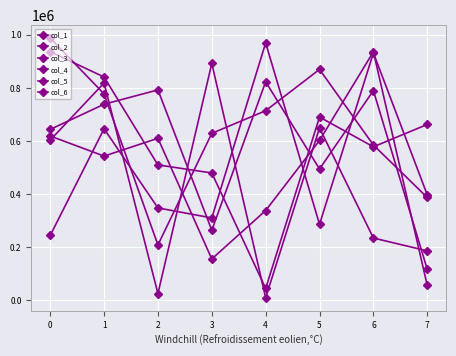

The value of col_1 at 0 is 656534. True or false?

False